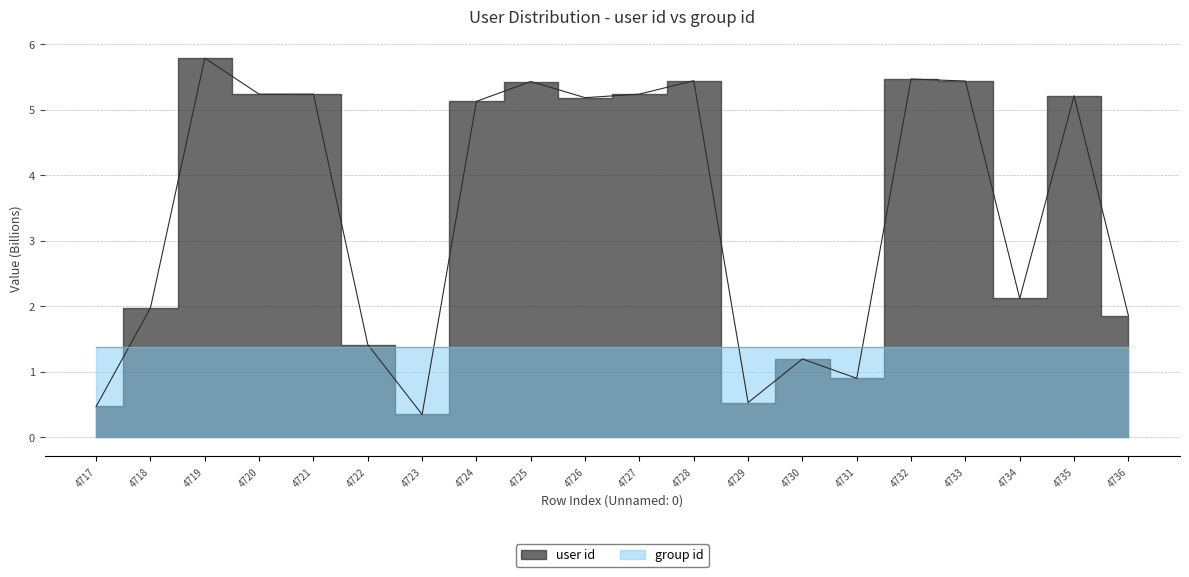

What is the sum of the values at 4721 and 4736?

7.1